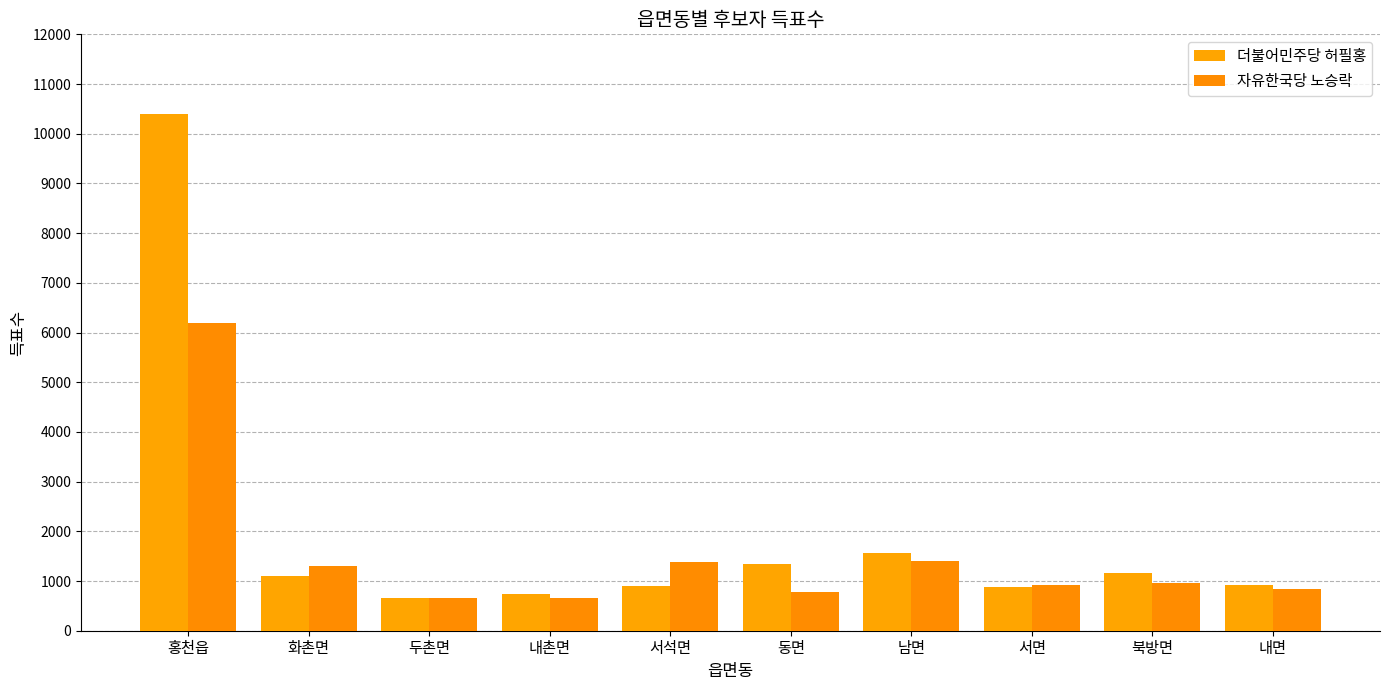

How many distinct data groups are displayed?

2